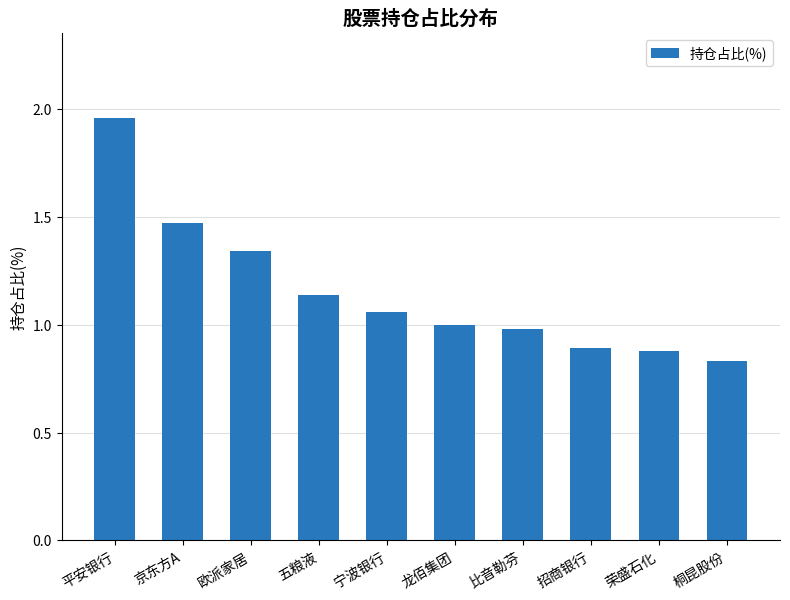

What is the label of the 1st bar from the right?

桐昆股份